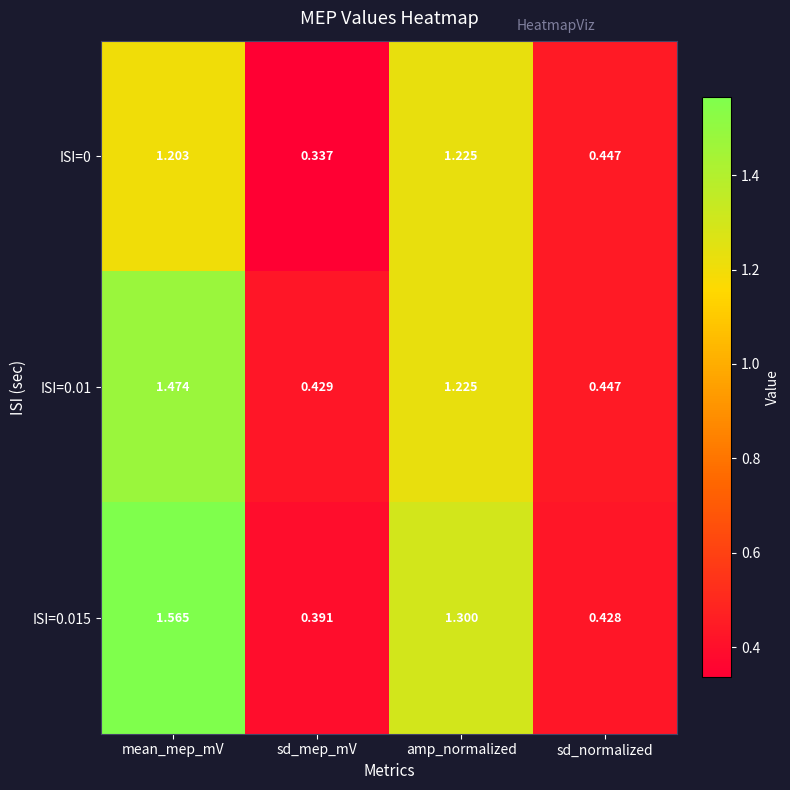

Rank the categories by ISI=0.015 value from highest to lowest.

mean_mep_mV, amp_normalized, sd_normalized, sd_mep_mV